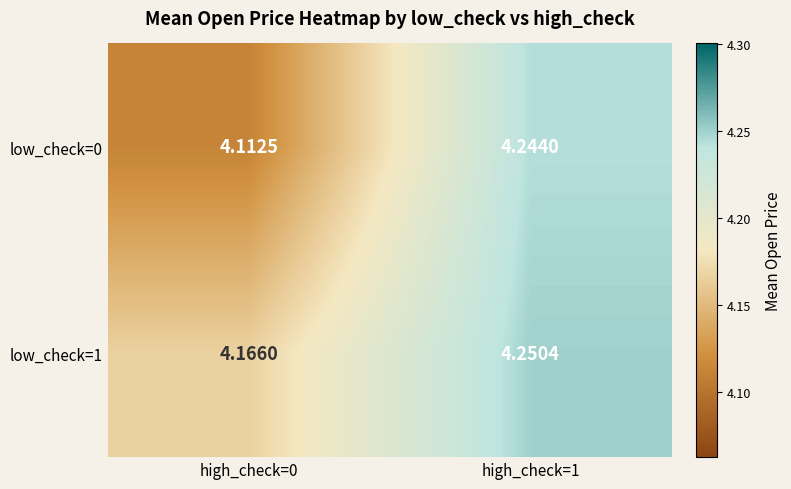

Is the value of low_check=1 at high_check=1 greater than the value of low_check=0 at high_check=0?

Yes